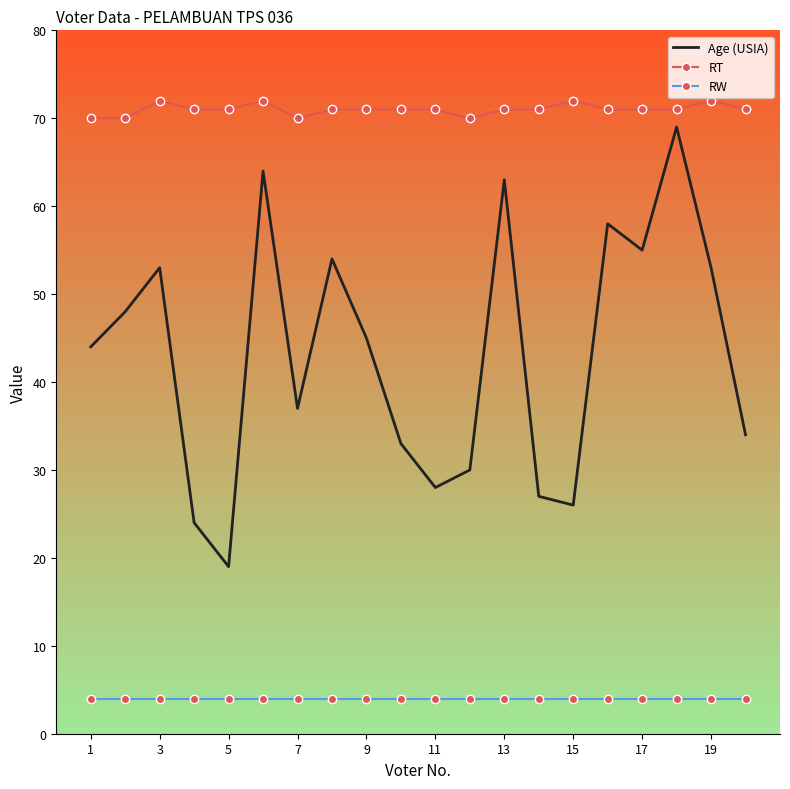

Which series has the largest range (max minus min)?

Age (USIA)